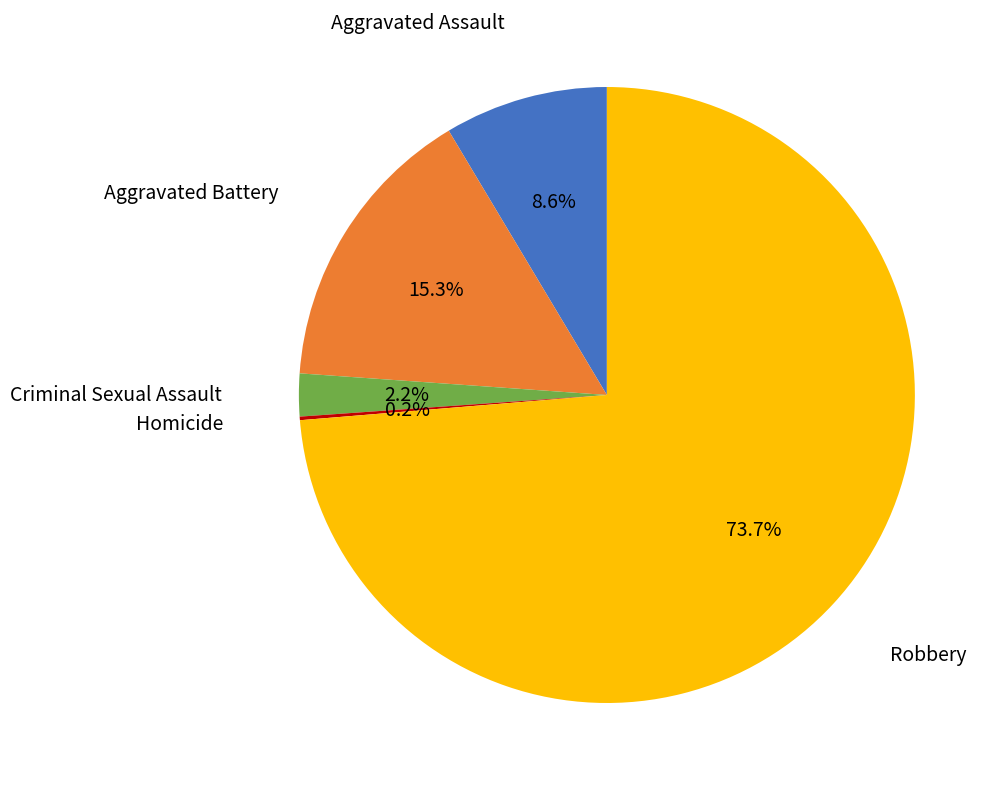

What percentage do Robbery and Aggravated Assault together represent?

82.3%